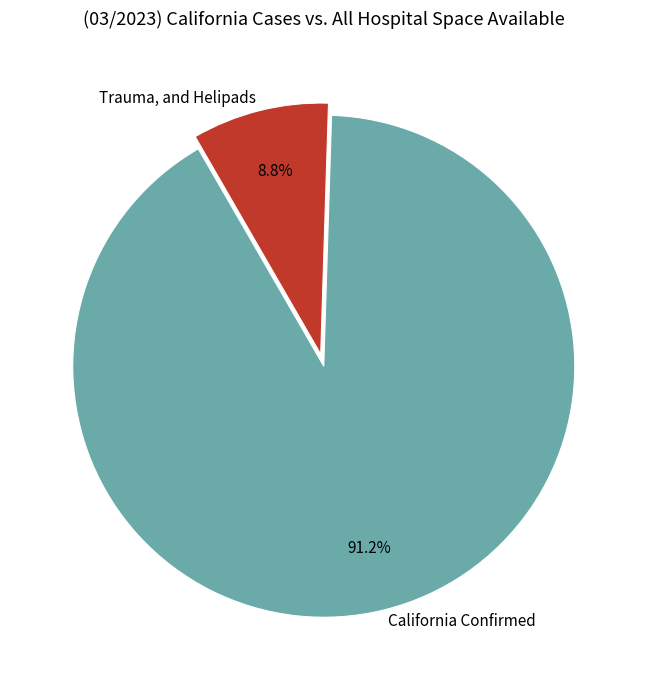

What percentage is NOT represented by Trauma, and Helipads?

91.2%